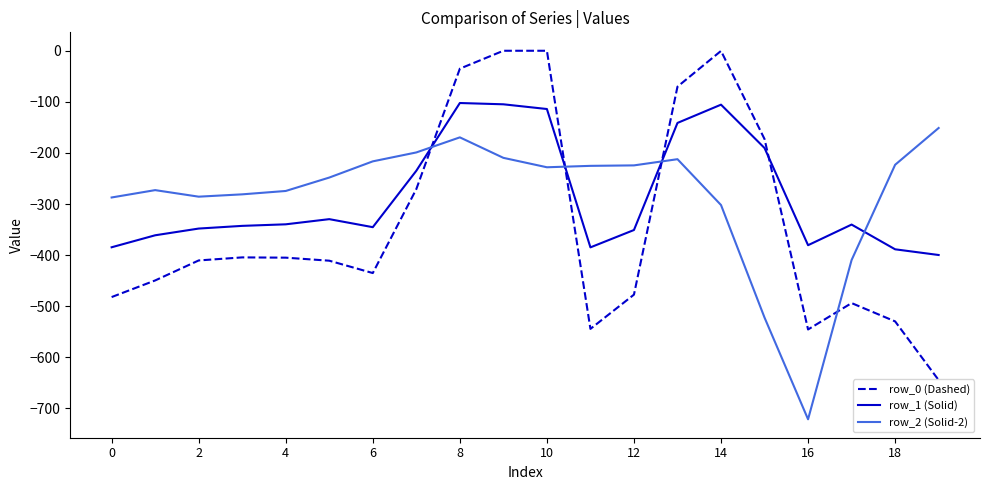

Which series has the widest spread of values?

row_0 (Dashed)